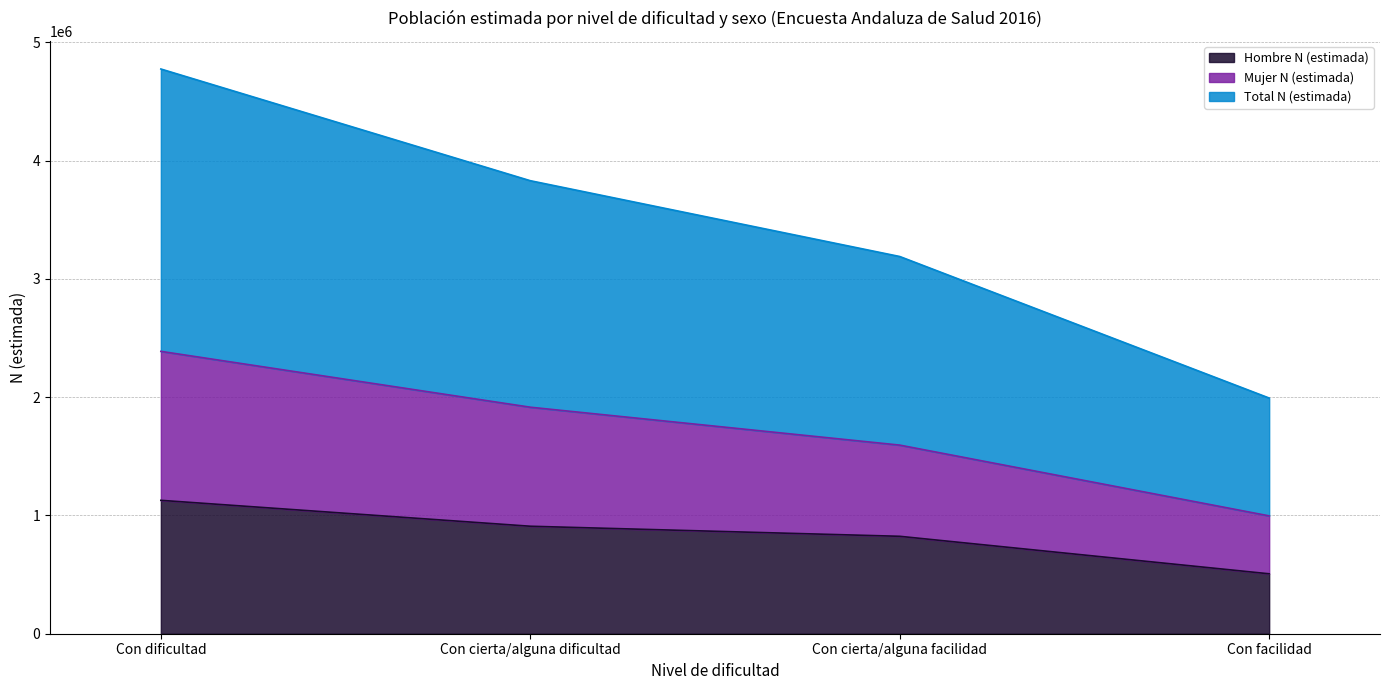

What is the lowest value of the Hombre N (estimada) series?

506701